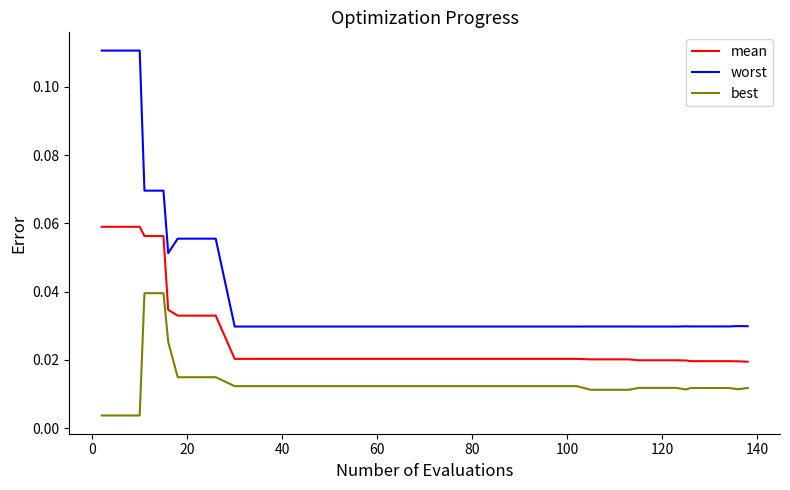

Which series has the largest range (max minus min)?

worst